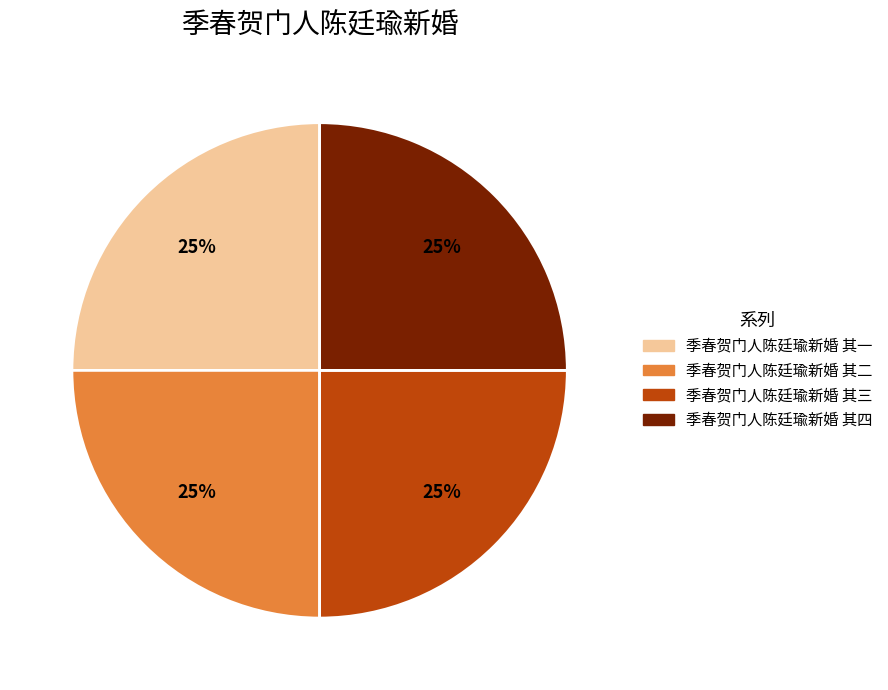

What percentage is the 季春贺门人陈廷瑜新婚 其三 slice, to the nearest percent?

25%